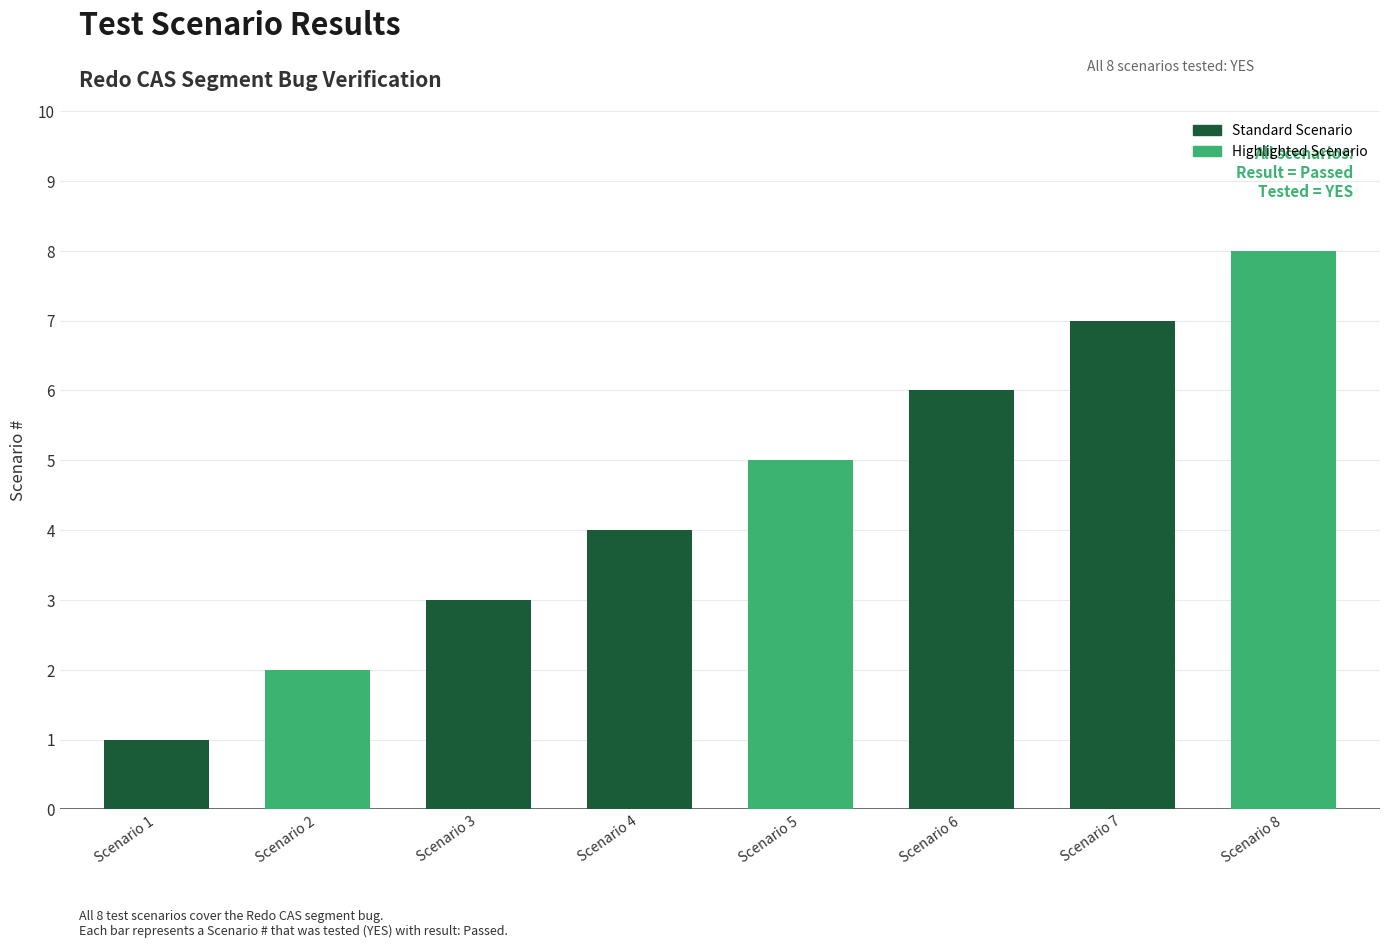

How many values are below 5?

4